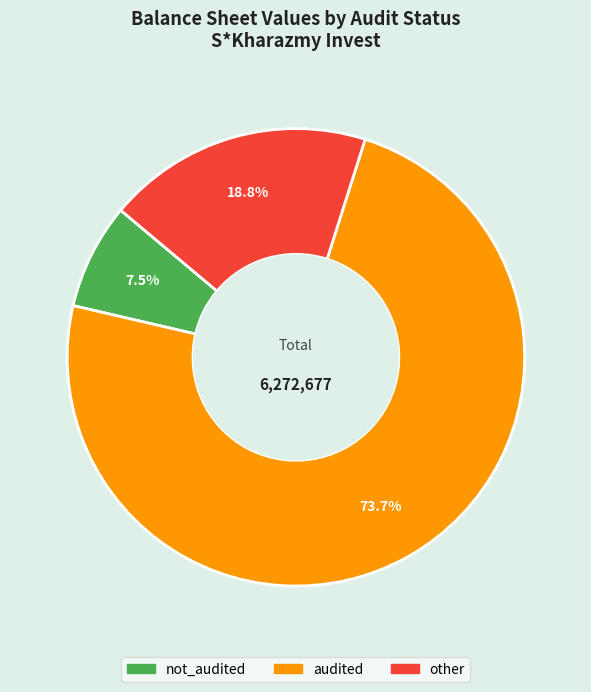

Is it true that audited is 67% of the pie?

False